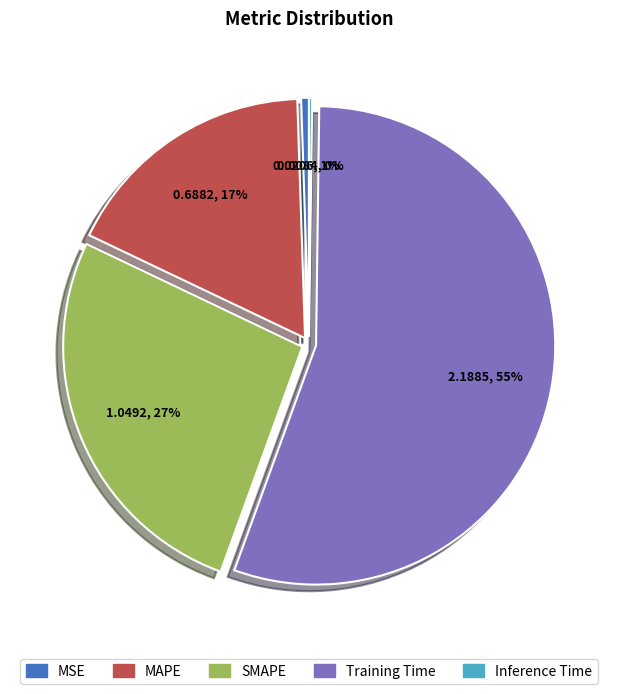

To the nearest percent, what is the difference between the MAPE and Training Time slice percentages?

38%